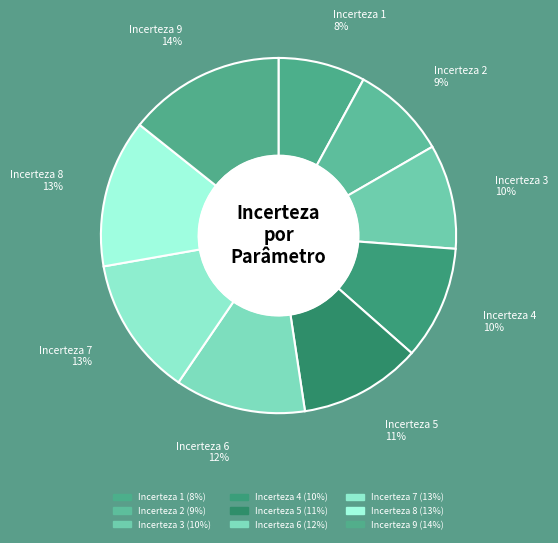

What is the smallest slice in the pie chart?

Incerteza 1